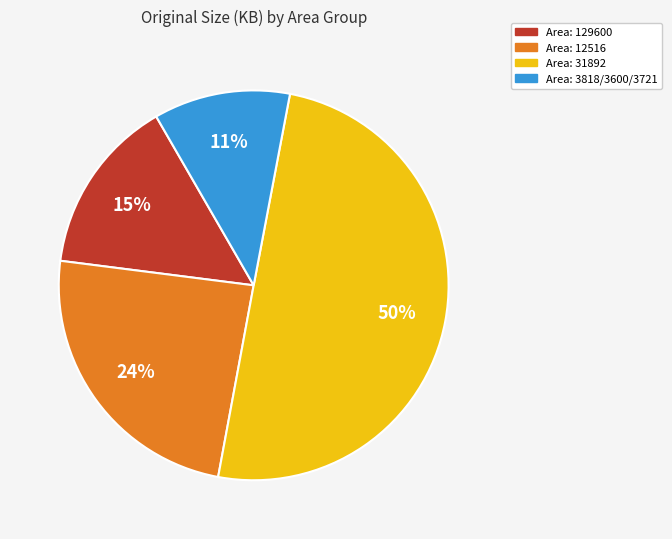

How many slices are in this pie chart?

4